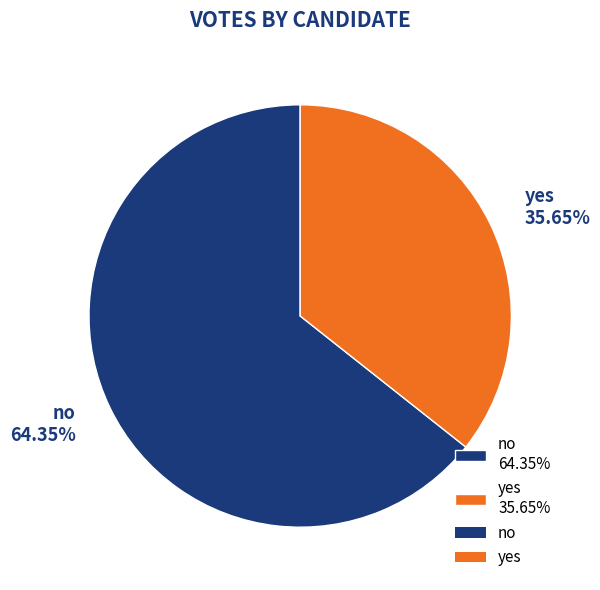

True or false: no accounts for 64% of the total.

True